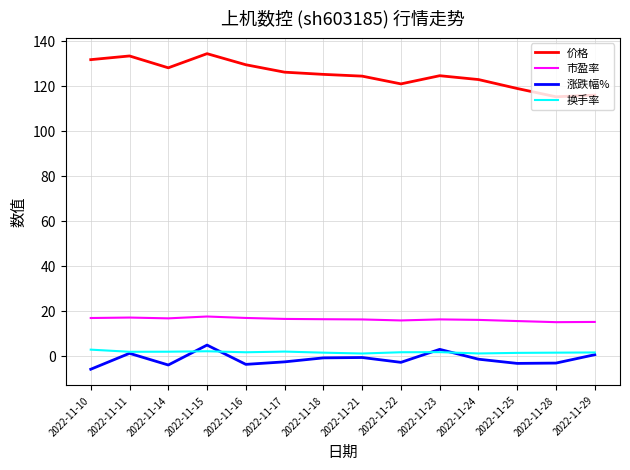

The value of 涨跌幅% at 2022-11-18 is -0.8. True or false?

True